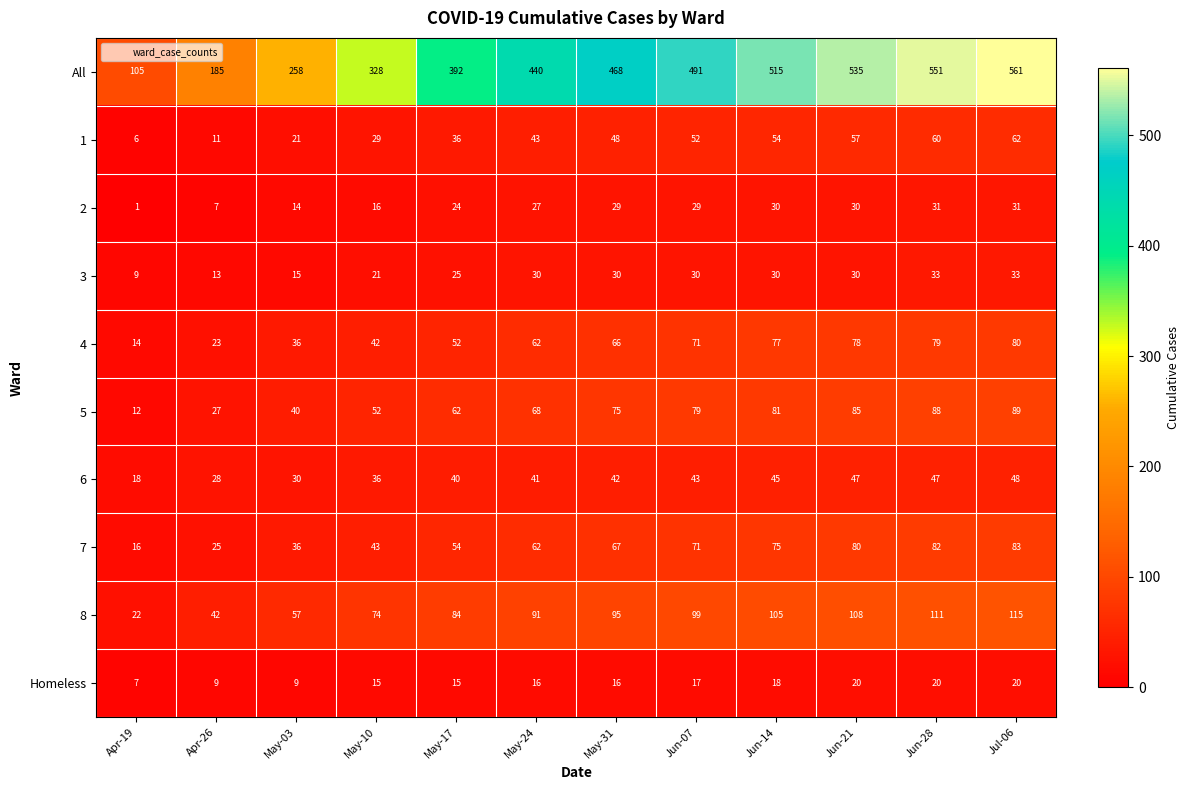

Is it true that Homeless equals 18 at Jun-14?

True